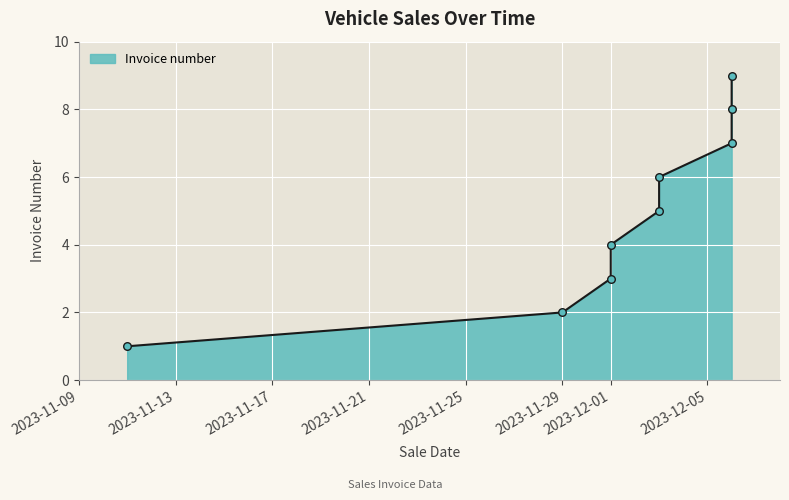

Approximately how many times larger is the value at 2023-12-06 compared to 2023-12-01?

2.2